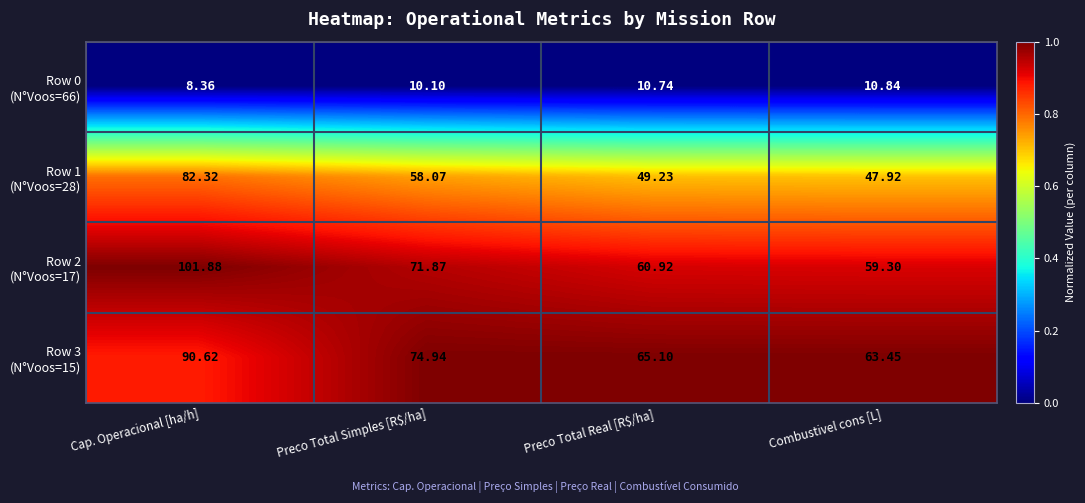

Which category has the highest value across all series?

Cap. Operacional [ha/h]